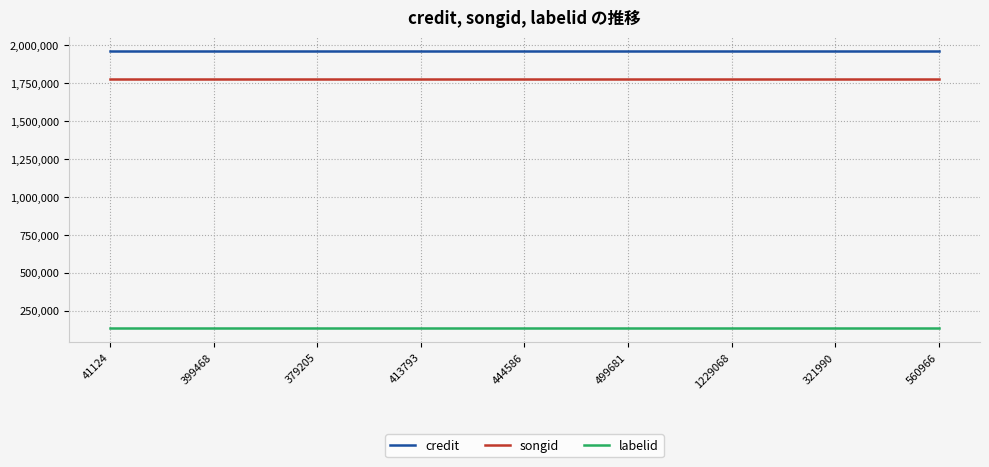

What is the difference between the highest and lowest values at 399468?

1827682